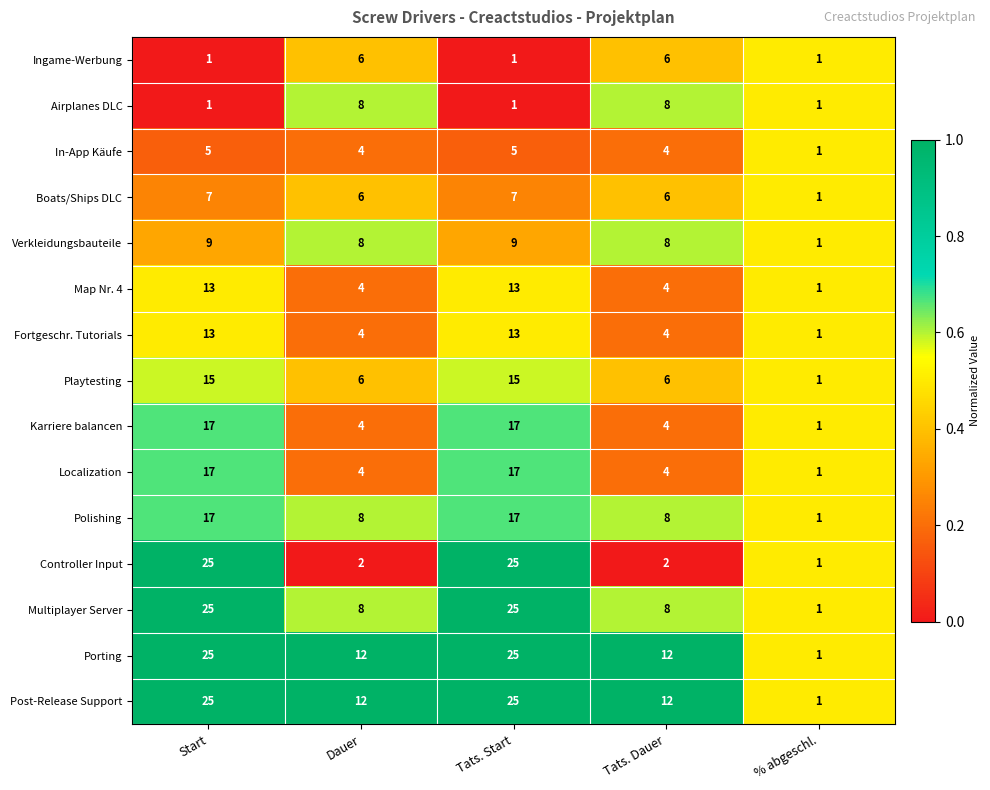

Is the value of Localization at Tats. Dauer greater than the value of Verkleidungsbauteile at Tats. Start?

No